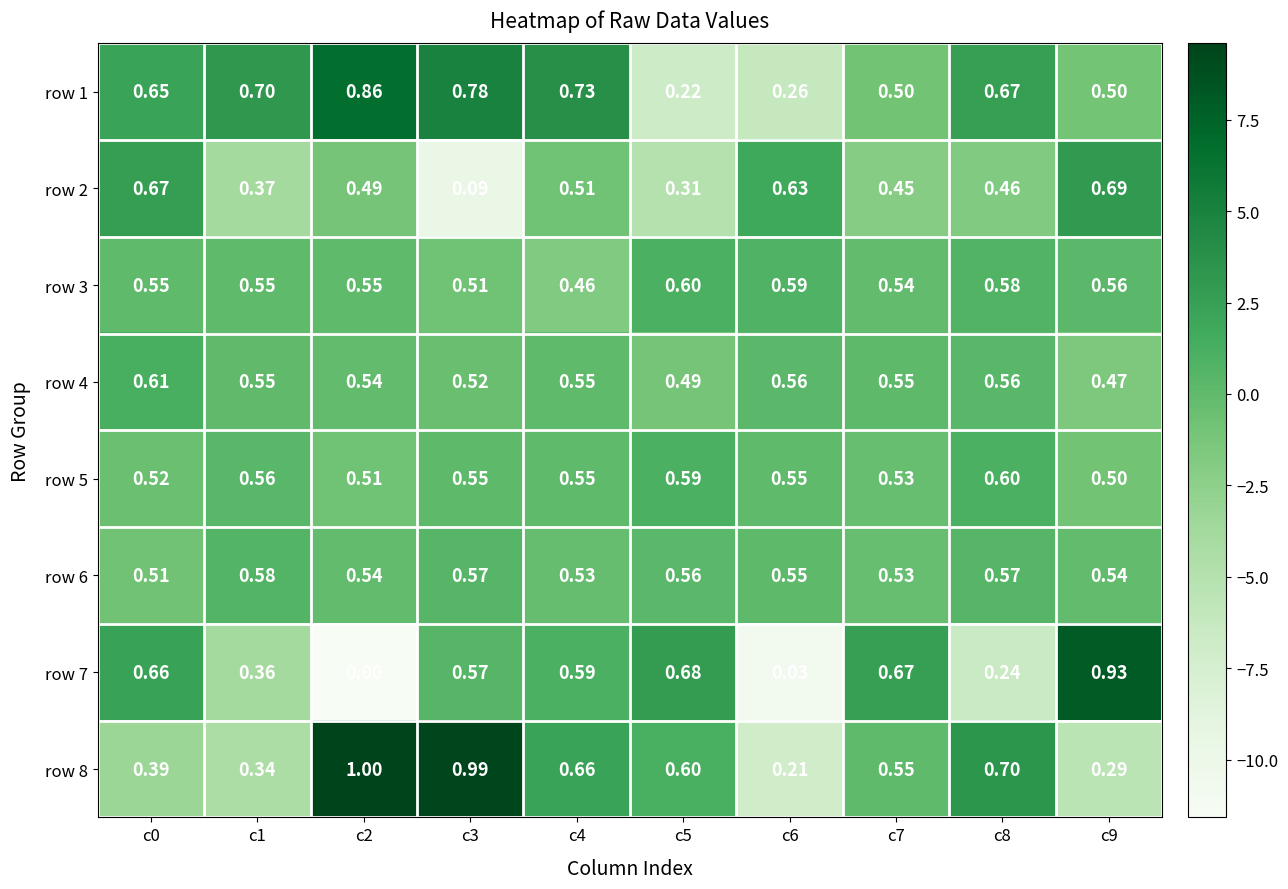

Is the value of row 2 at c1 greater than the value of row 6 at c9?

No